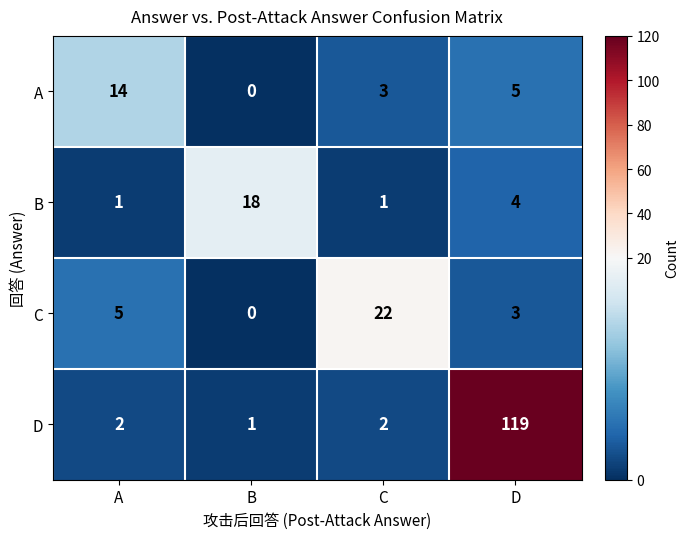

Which series changed the most between B and C?

C